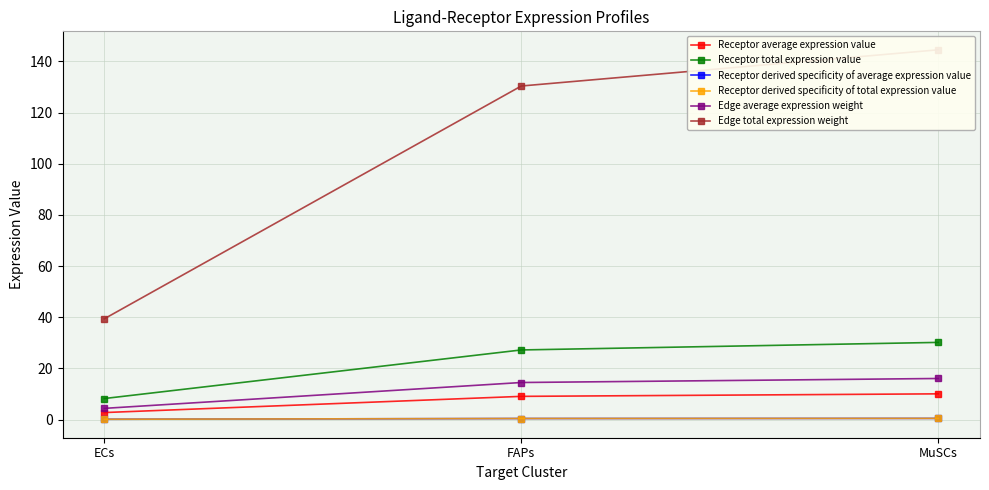

Between ECs and FAPs, which series saw the biggest shift?

Edge total expression weight